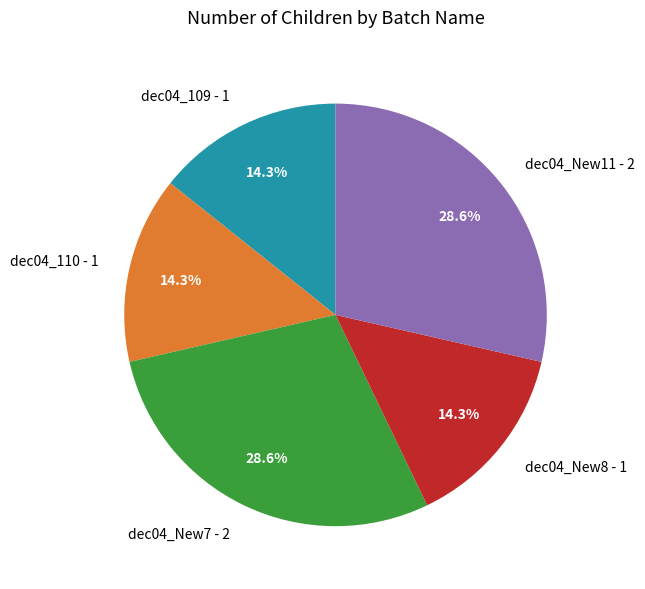

What portion of the pie excludes dec04_New8?

85.7%